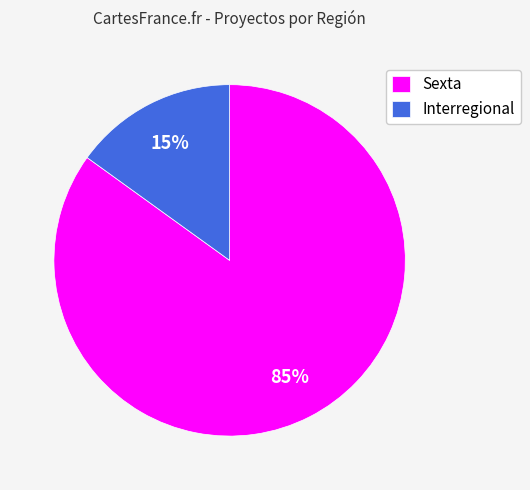

To the nearest percent, what portion does Sexta represent?

85%